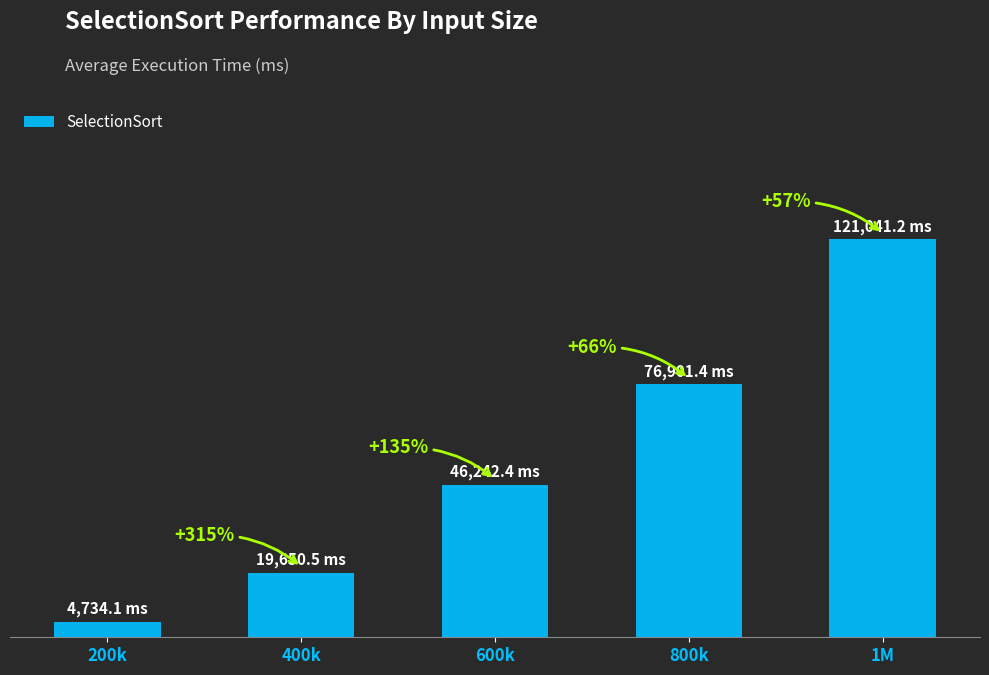

Does the chart contain any negative values?

No